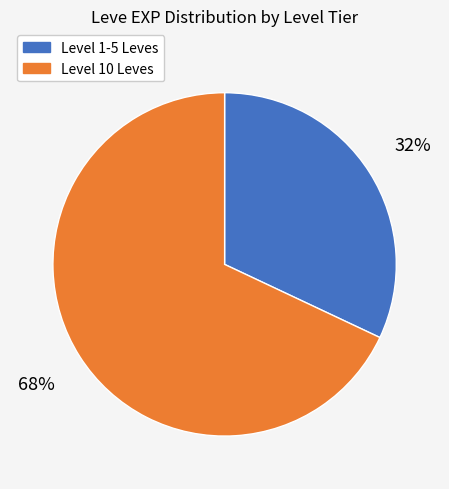

Does any single category account for the majority?

Yes